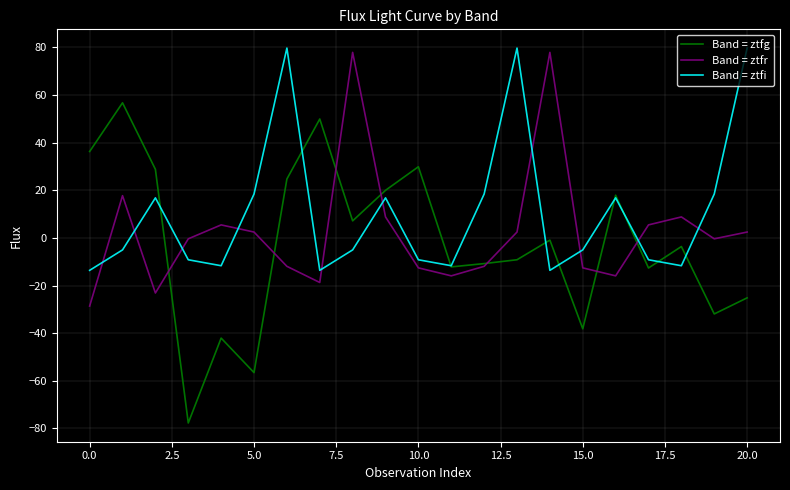

Which series has the widest spread of values?

Band = ztfg